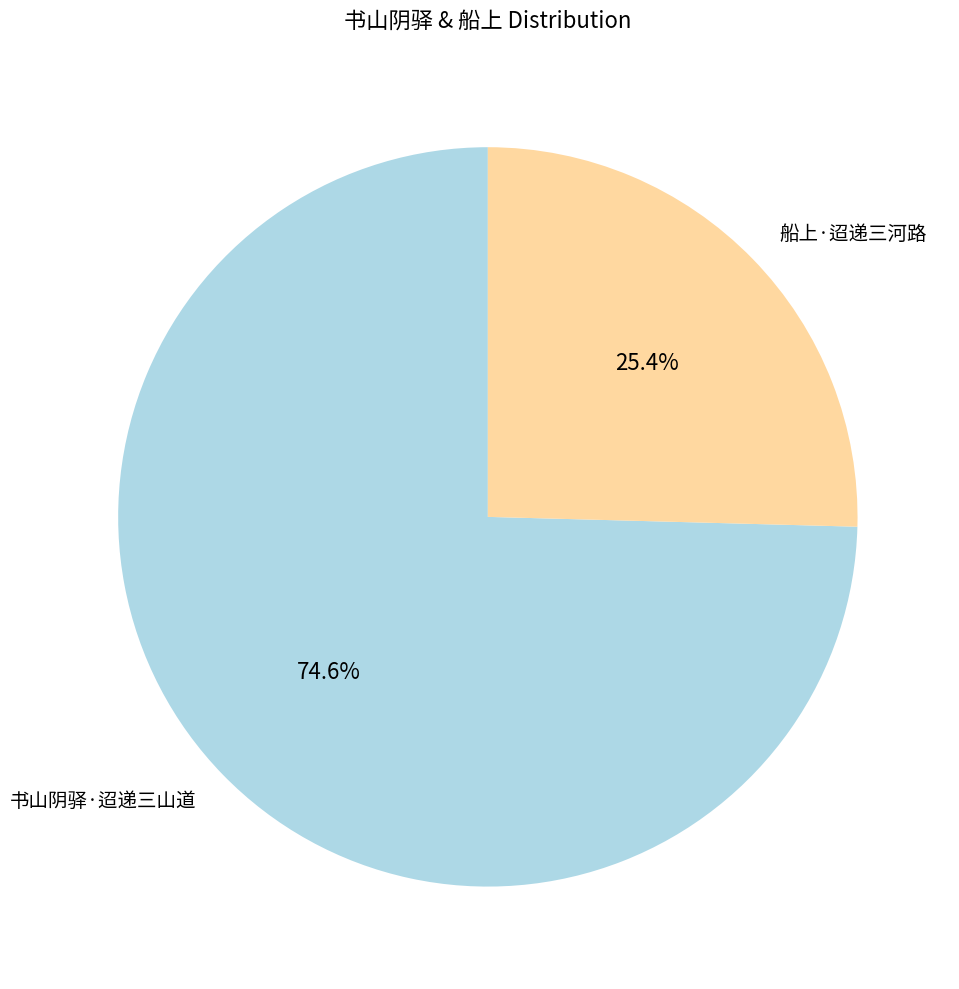

How many segments does this pie chart have?

2